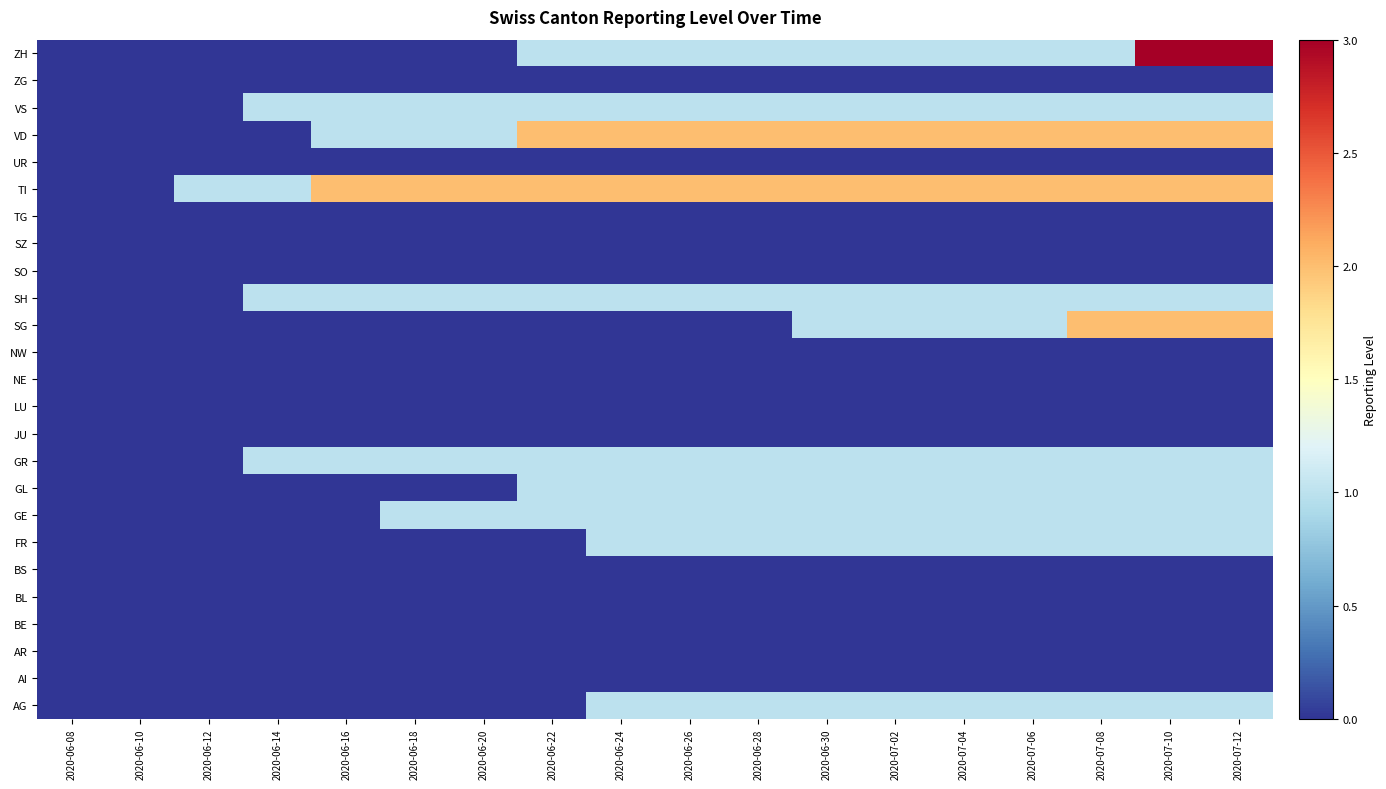

Rank the series at 2020-07-08 from lowest to highest value.

AI, AR, BE, BL, BS, JU, LU, NE, NW, SO, SZ, TG, UR, ZG, AG, FR, GE, GL, GR, SH, VS, ZH, SG, TI, VD